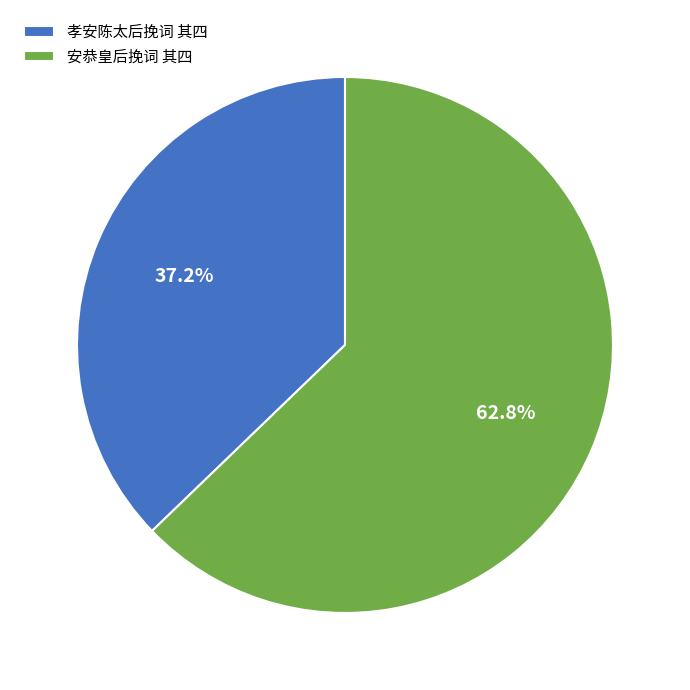

To the nearest percent, what is the average slice percentage?

50%